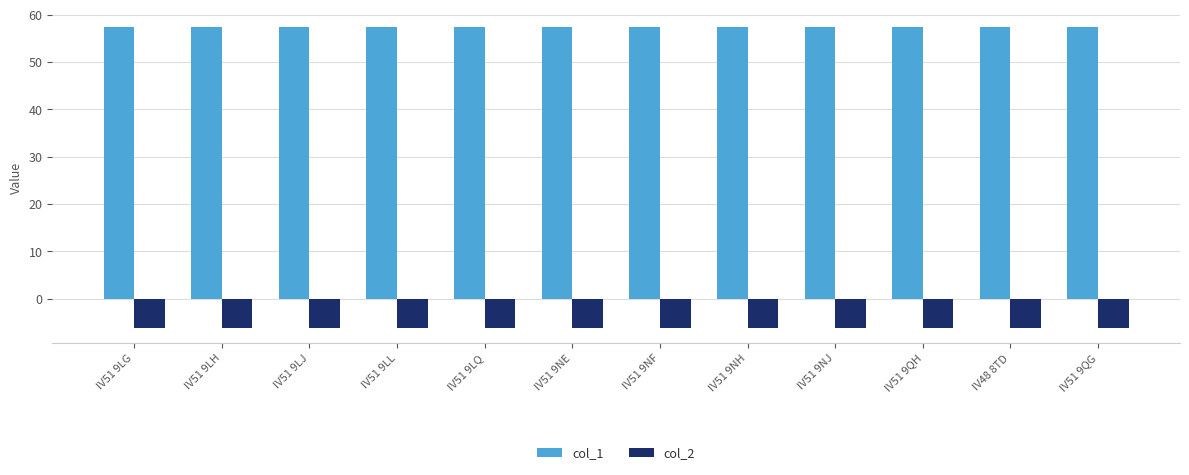

What is the total value across all series at IV51 9NF?

51.2